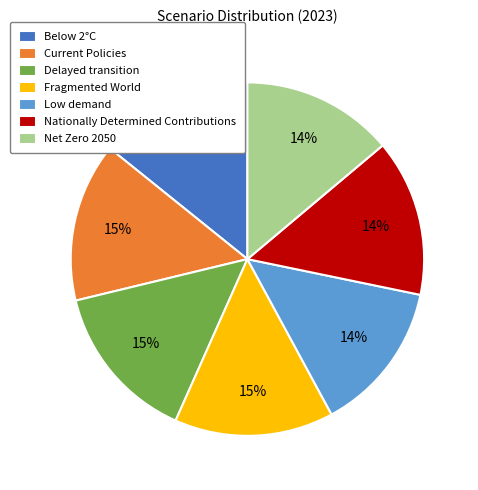

True or false: Nationally Determined Contributions accounts for 24% of the total.

False